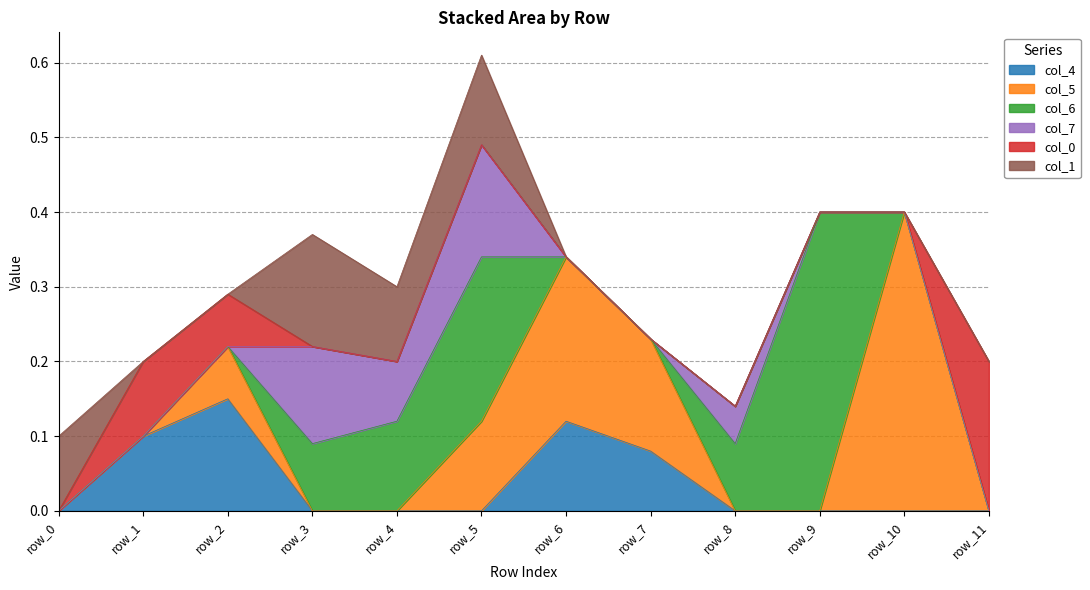

Between row_8 and row_10, which is larger?

row_8